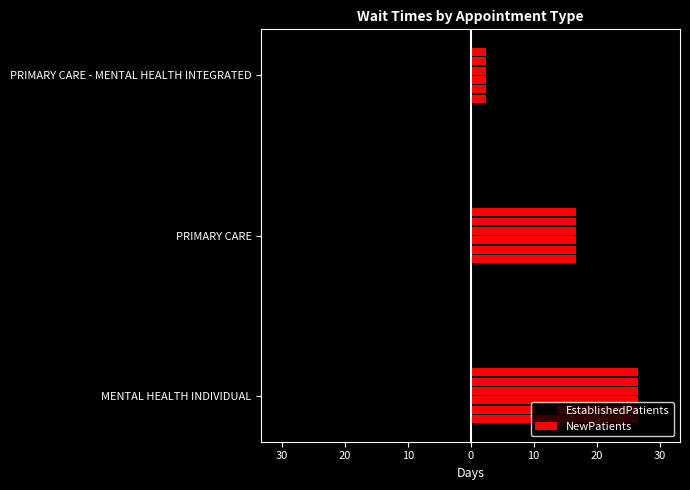

Reading right to left, list all the values displayed in this chart.

EstablishedPatients: -3.6	-3.2	-7.8
NewPatients: 2.5	16.8	26.6